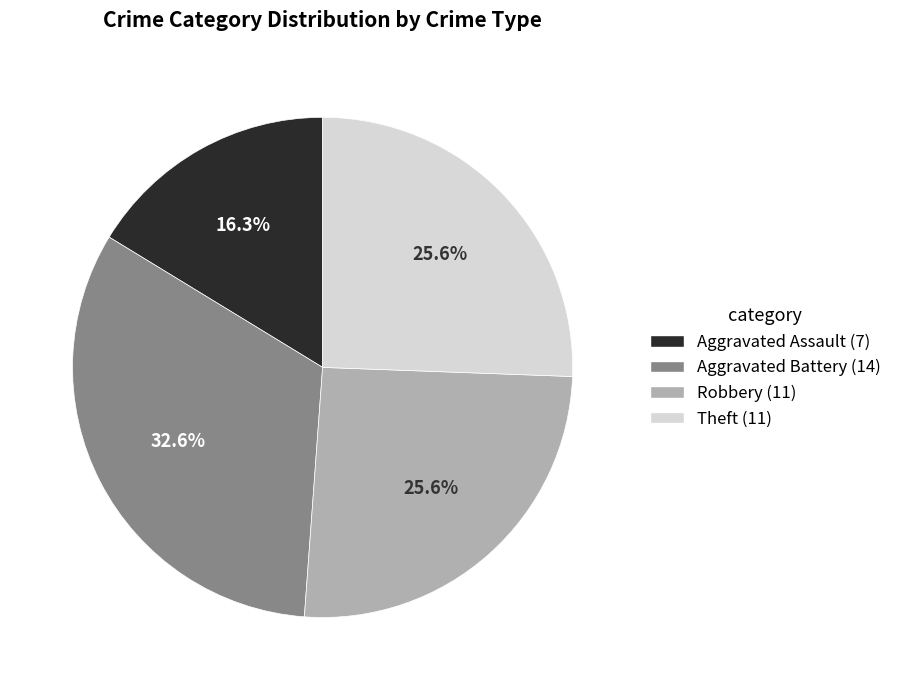

To the nearest percent, what is the difference between the largest and smallest slice percentages?

16%